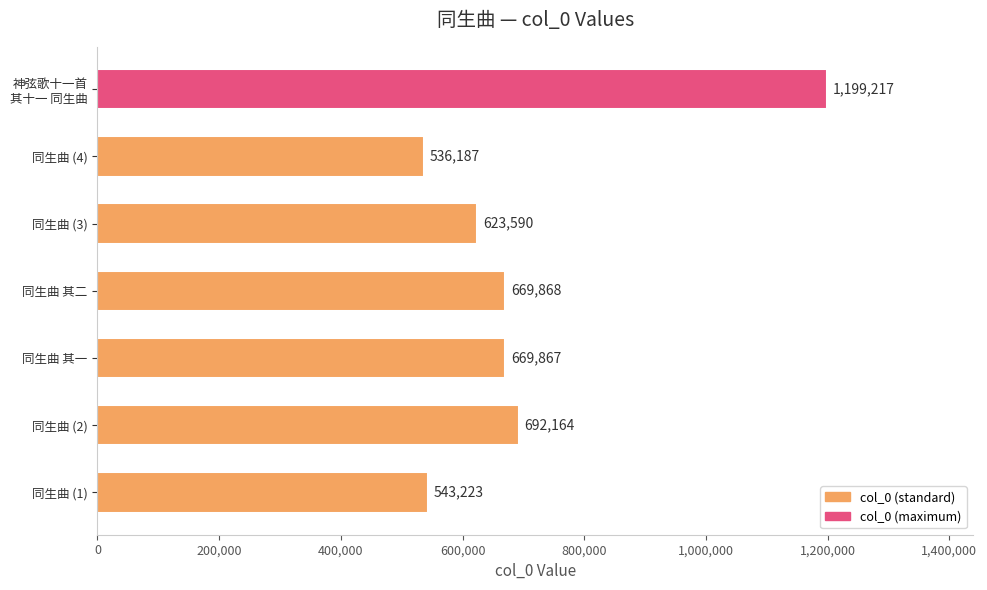

Approximately how many times larger is the value at 同生曲 (4) compared to 同生曲 (2)?

0.8